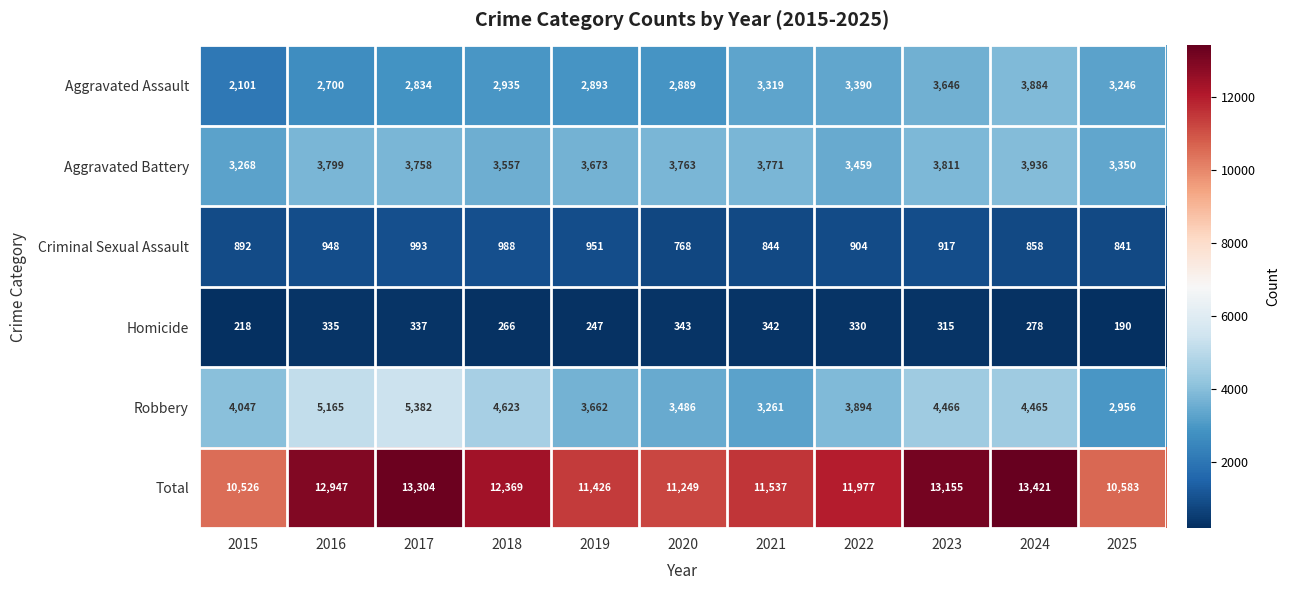

What is the spread (max minus min) of values at 2019?

11179